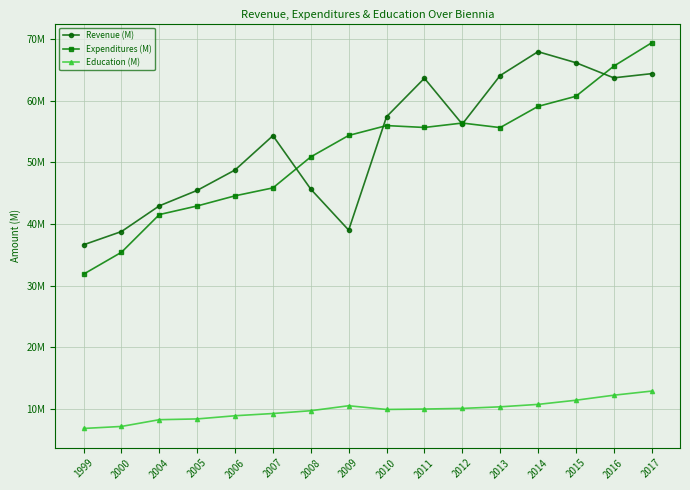

The Revenue (M) series shows 45464645 at 2005. True or false?

True